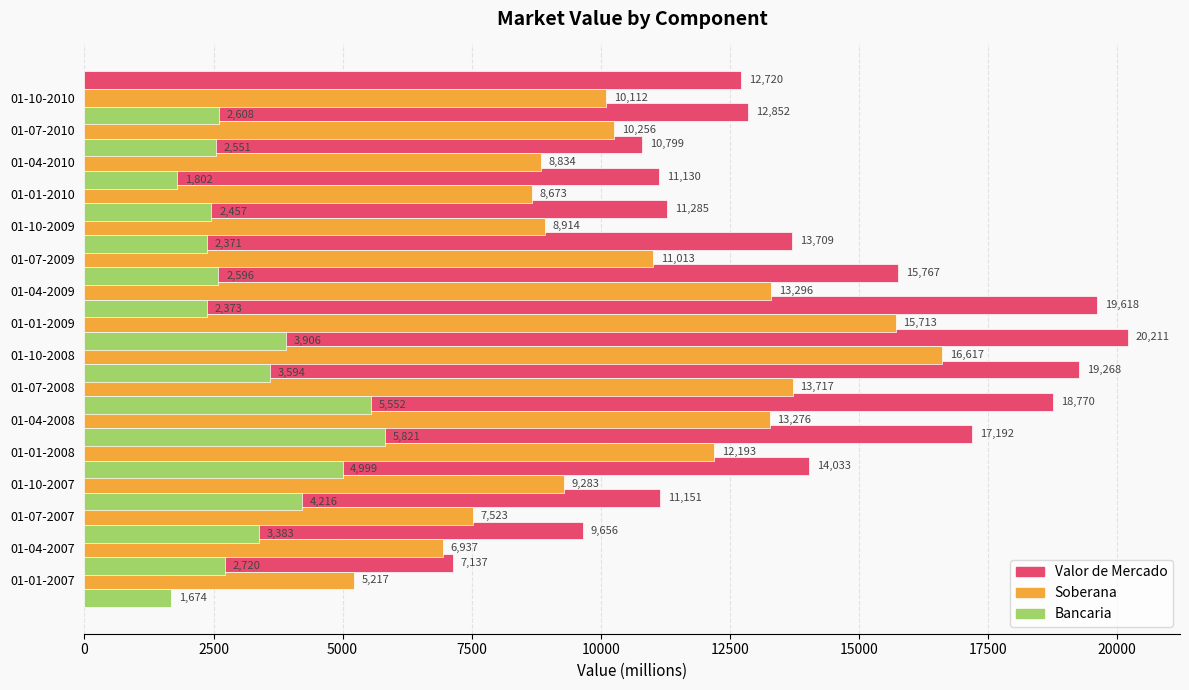

What is the value of the Soberana bar at the 16th from the left?

10112